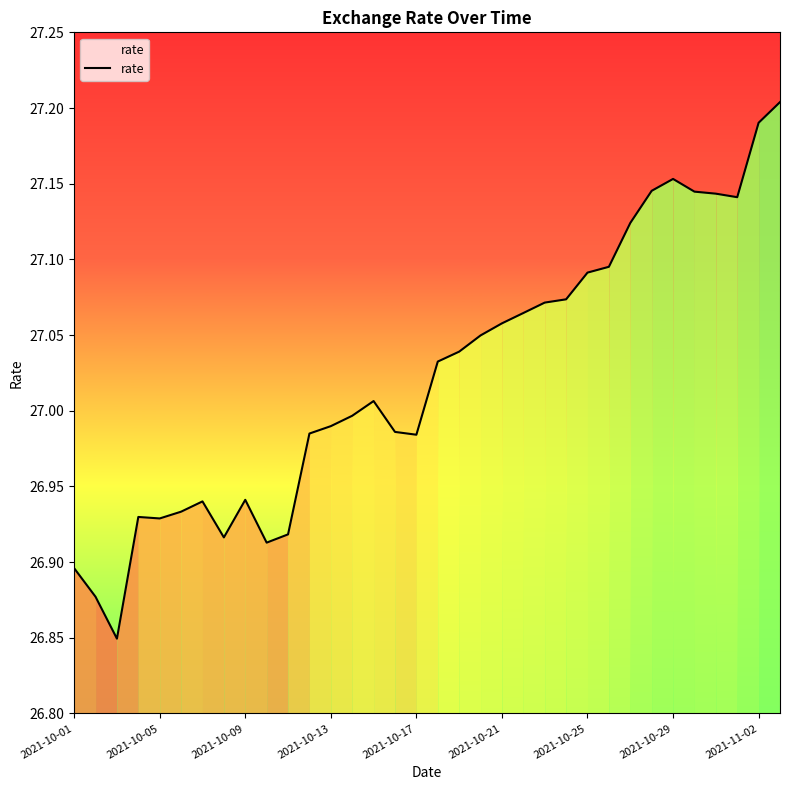

What is the difference between the maximum and minimum values?

0.4